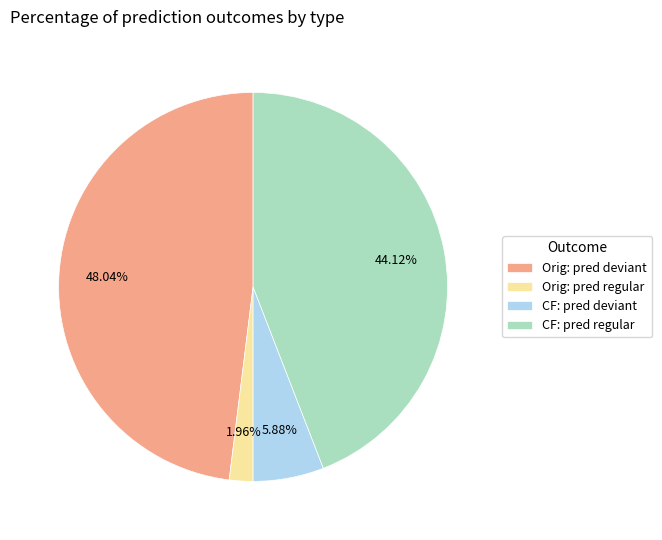

Which category has the biggest portion of the pie?

Orig: pred deviant